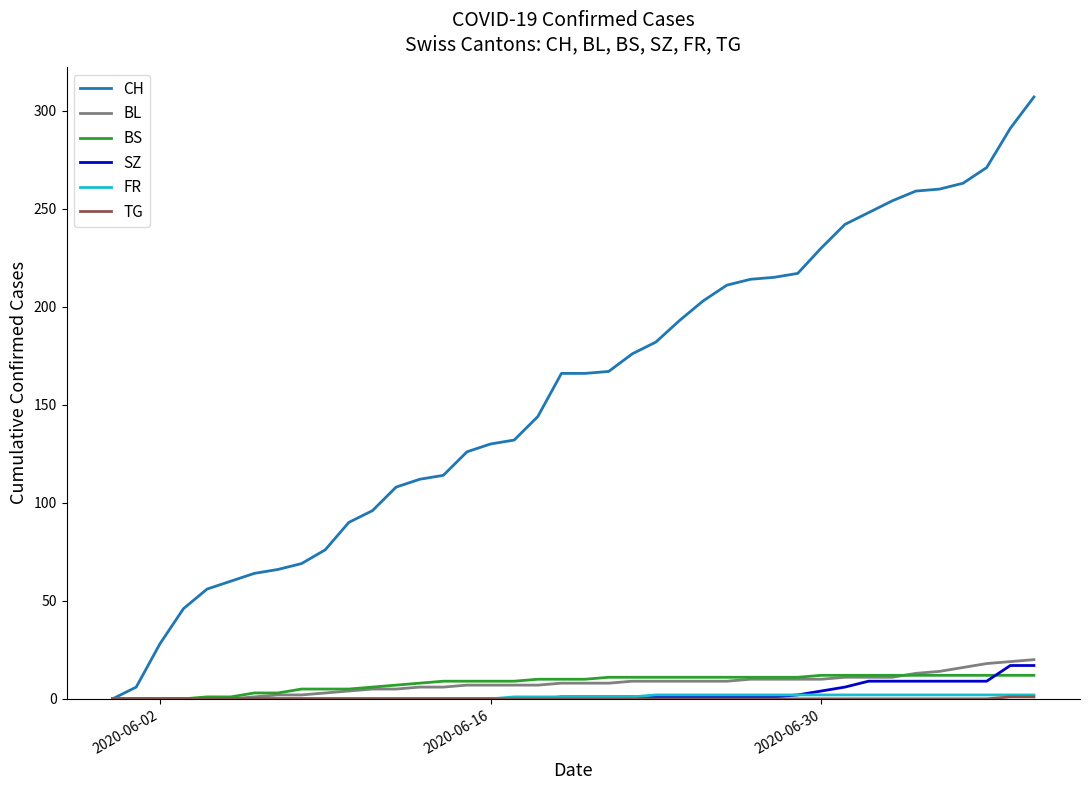

What is the maximum value shown in the chart?

307